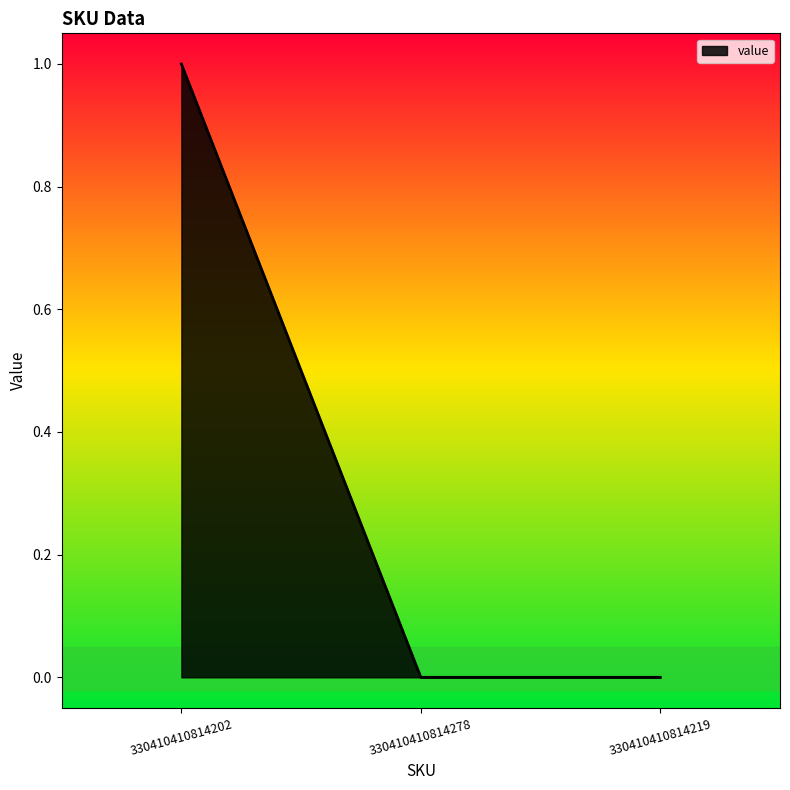

What is the sum of all values?

1